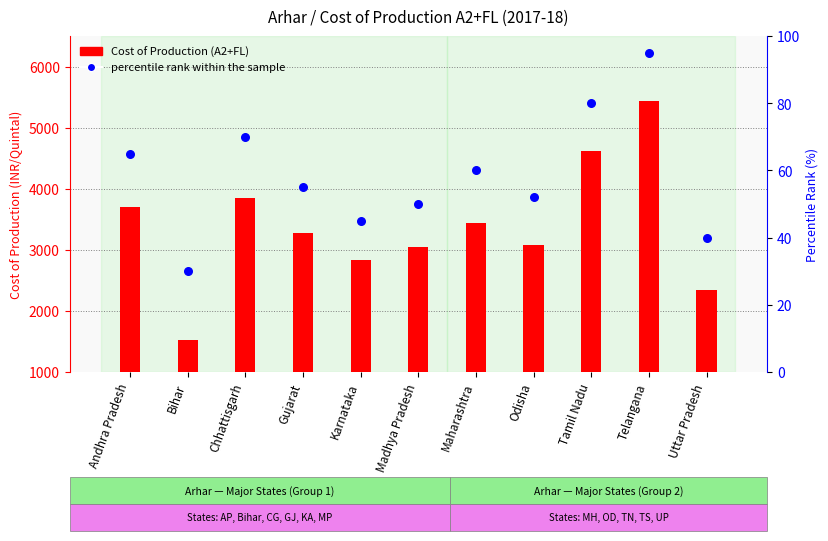

What are all the series names shown in the legend?

Cost of Production (A2+FL), percentile rank within the sample